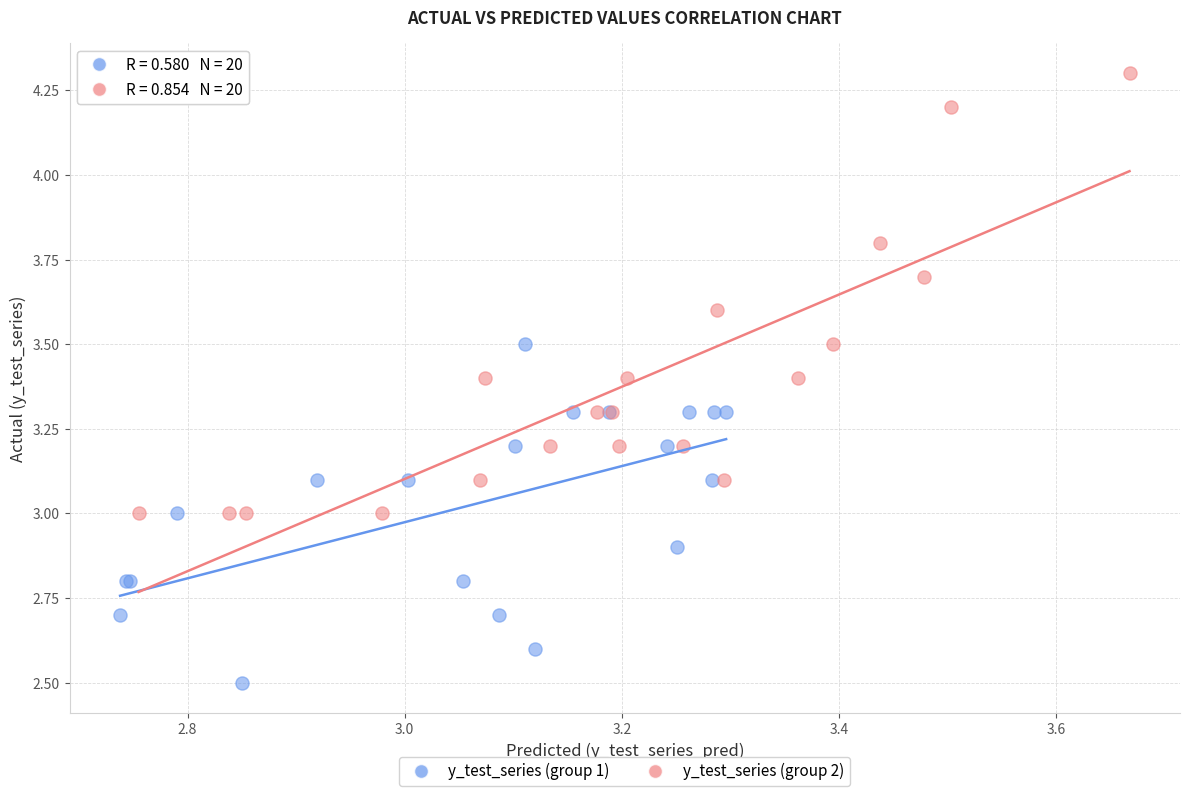

Which series contains the lowest Y value?

y_test_series (group 1)